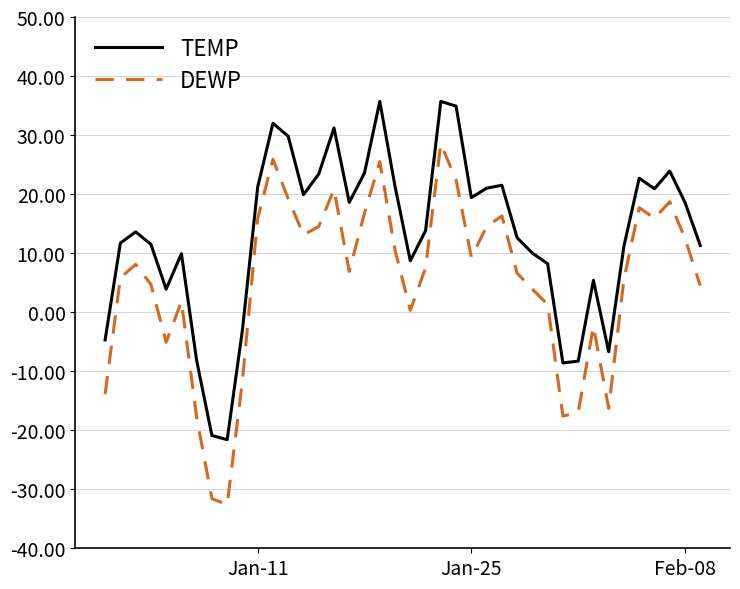

True or false: DEWP and TEMP cross at least once.

False